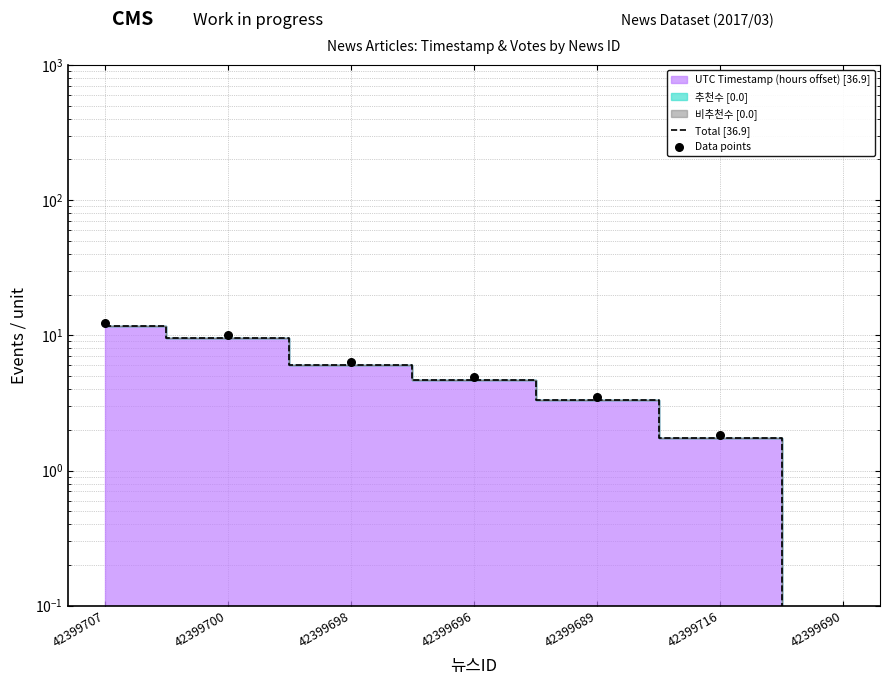

Which series has the largest total across all categories?

Data points